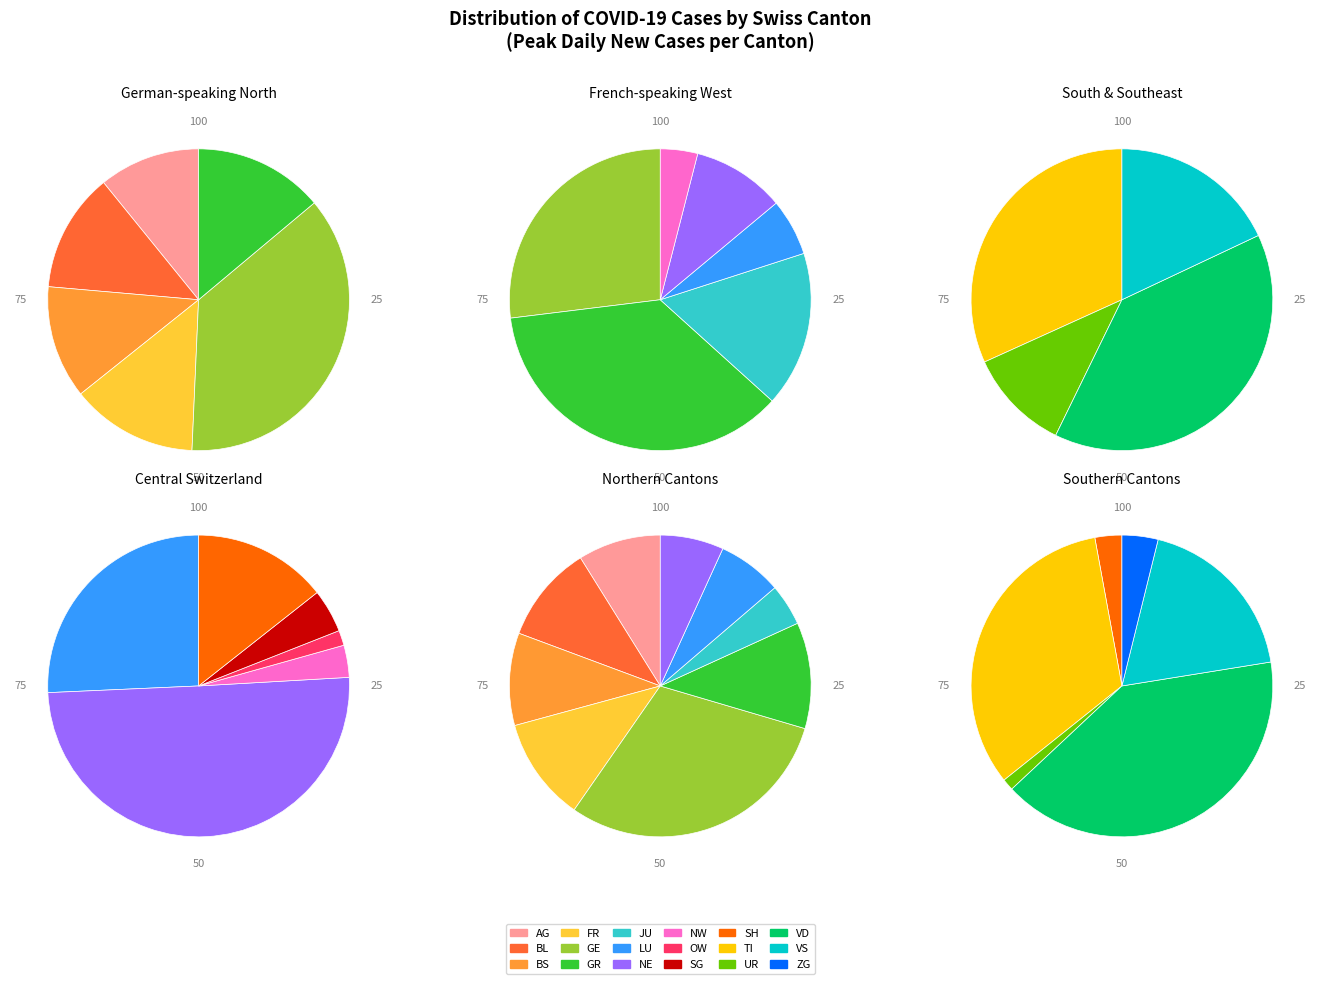

Which category has the biggest portion of the pie?

VD